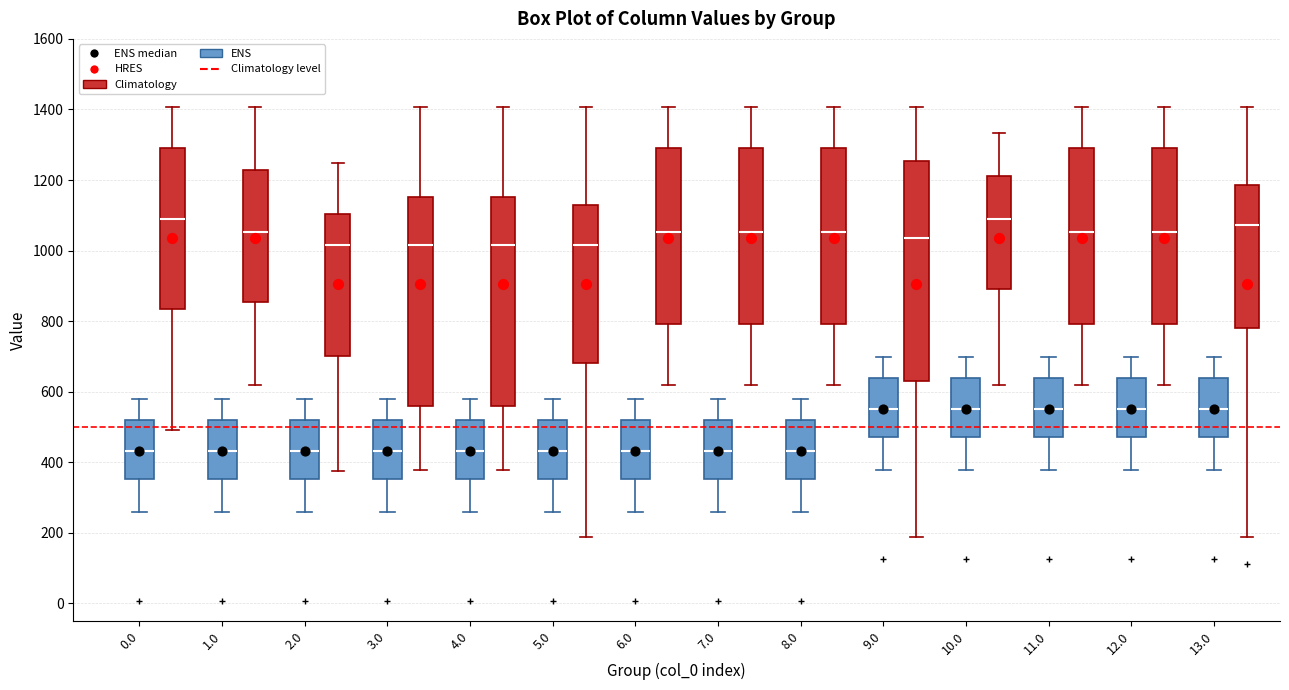

Reading left to right, transcribe this box plot: for each box, give where its median line is, the range the box spans, and where its two whiskers end, as read against the y-axis. The values are not printed on the chart, so give them approximately, as read against the axis.

0.0 (ENS): median 440, box 360 to 520, whiskers 260 to 580
0.0 (Climatology): median 1080, box 840 to 1300, whiskers 500 to 1400
1.0 (ENS): median 440, box 360 to 520, whiskers 260 to 580
1.0 (Climatology): median 1060, box 860 to 1220, whiskers 620 to 1400
2.0 (ENS): median 440, box 360 to 520, whiskers 260 to 580
2.0 (Climatology): median 1020, box 700 to 1100, whiskers 380 to 1240
3.0 (ENS): median 440, box 360 to 520, whiskers 260 to 580
3.0 (Climatology): median 1020, box 560 to 1160, whiskers 380 to 1400
4.0 (ENS): median 440, box 360 to 520, whiskers 260 to 580
4.0 (Climatology): median 1020, box 560 to 1160, whiskers 380 to 1400
5.0 (ENS): median 440, box 360 to 520, whiskers 260 to 580
5.0 (Climatology): median 1020, box 680 to 1120, whiskers 180 to 1400
6.0 (ENS): median 440, box 360 to 520, whiskers 260 to 580
6.0 (Climatology): median 1060, box 800 to 1300, whiskers 620 to 1400
7.0 (ENS): median 440, box 360 to 520, whiskers 260 to 580
7.0 (Climatology): median 1060, box 800 to 1300, whiskers 620 to 1400
8.0 (ENS): median 440, box 360 to 520, whiskers 260 to 580
8.0 (Climatology): median 1060, box 800 to 1300, whiskers 620 to 1400
9.0 (ENS): median 560, box 480 to 640, whiskers 380 to 700
9.0 (Climatology): median 1040, box 620 to 1260, whiskers 180 to 1400
10.0 (ENS): median 560, box 480 to 640, whiskers 380 to 700
10.0 (Climatology): median 1080, box 900 to 1220, whiskers 620 to 1340
11.0 (ENS): median 560, box 480 to 640, whiskers 380 to 700
11.0 (Climatology): median 1060, box 800 to 1300, whiskers 620 to 1400
12.0 (ENS): median 560, box 480 to 640, whiskers 380 to 700
12.0 (Climatology): median 1060, box 800 to 1300, whiskers 620 to 1400
13.0 (ENS): median 560, box 480 to 640, whiskers 380 to 700
13.0 (Climatology): median 1080, box 780 to 1180, whiskers 180 to 1400